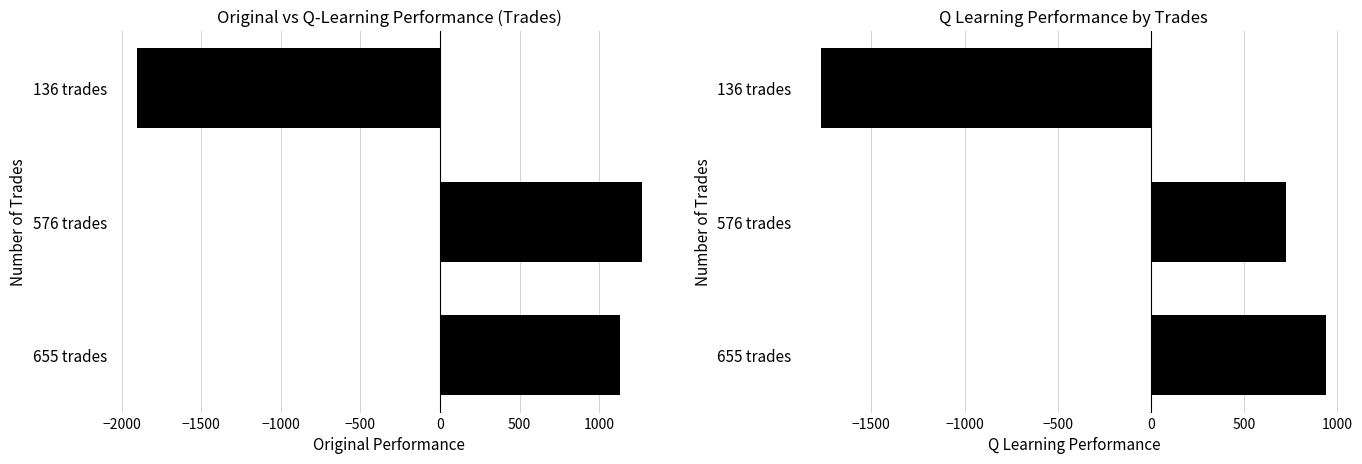

The q learning performance series shows 1282.9 at 576 trades. True or false?

False